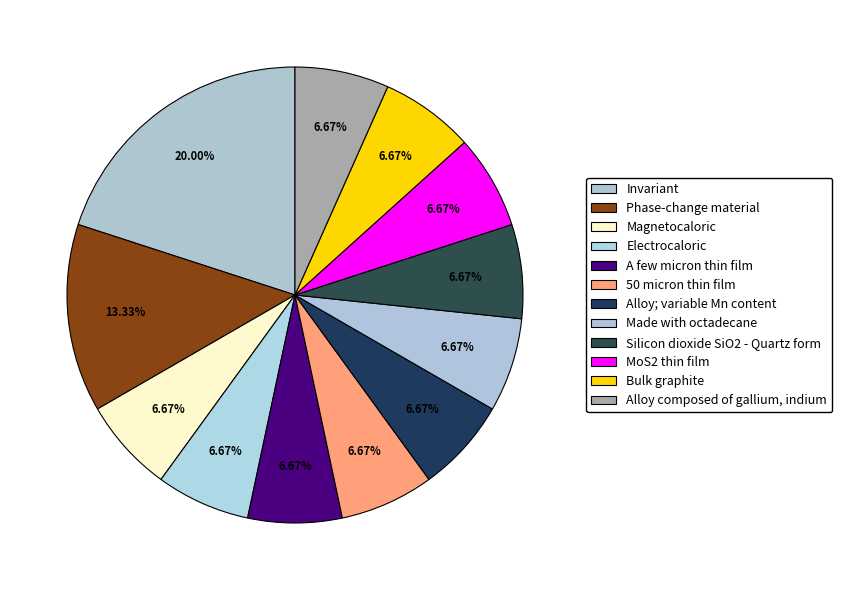

Rank the categories by value from lowest to highest.

Magnetocaloric, Electrocaloric, A few micron thin film, 50 micron thin film, Alloy; variable Mn content, Made with octadecane, Silicon dioxide SiO2 - Quartz form, MoS2 thin film, Bulk graphite, Alloy composed of gallium, indium, Phase-change material, Invariant